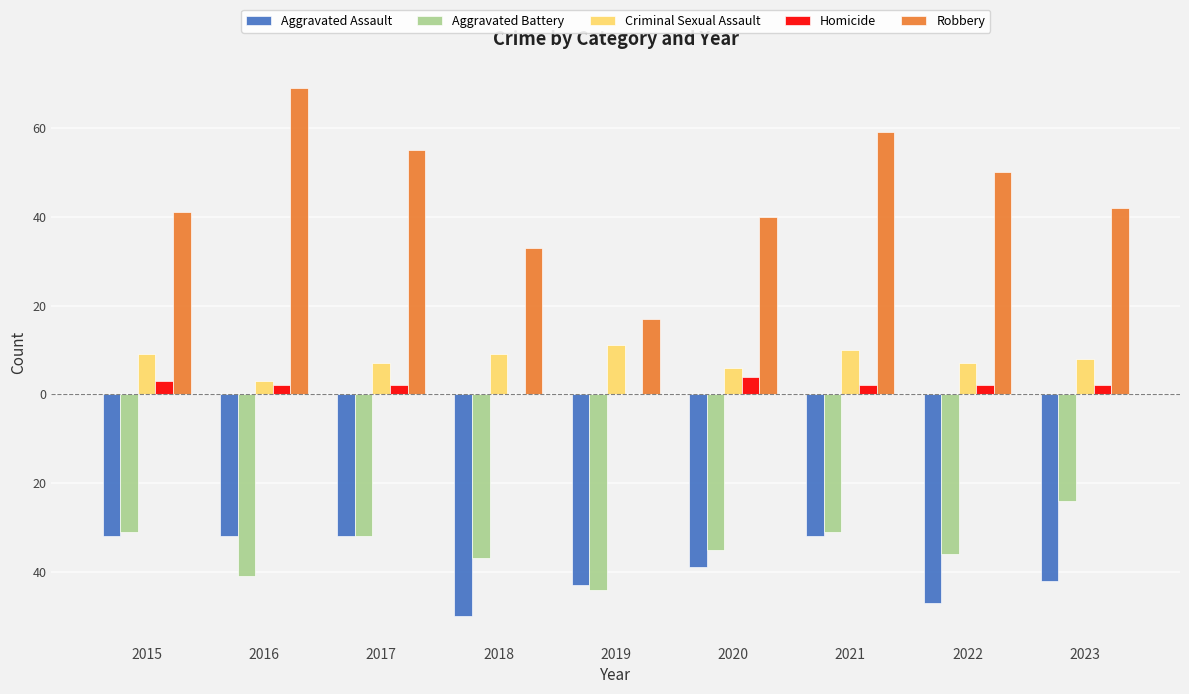

What are all the series names shown in the legend?

Aggravated Assault, Aggravated Battery, Criminal Sexual Assault, Homicide, Robbery